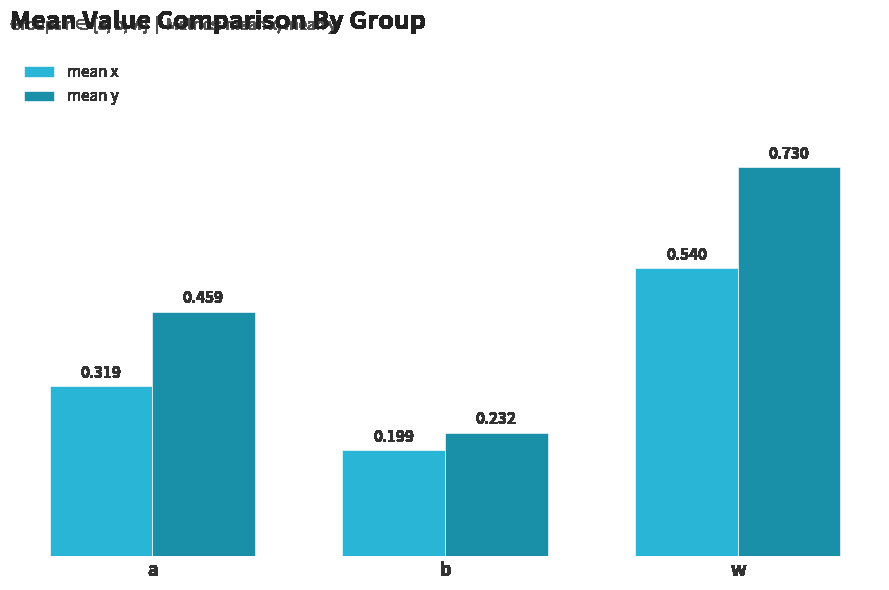

What are all the series names shown in the legend?

mean x, mean y